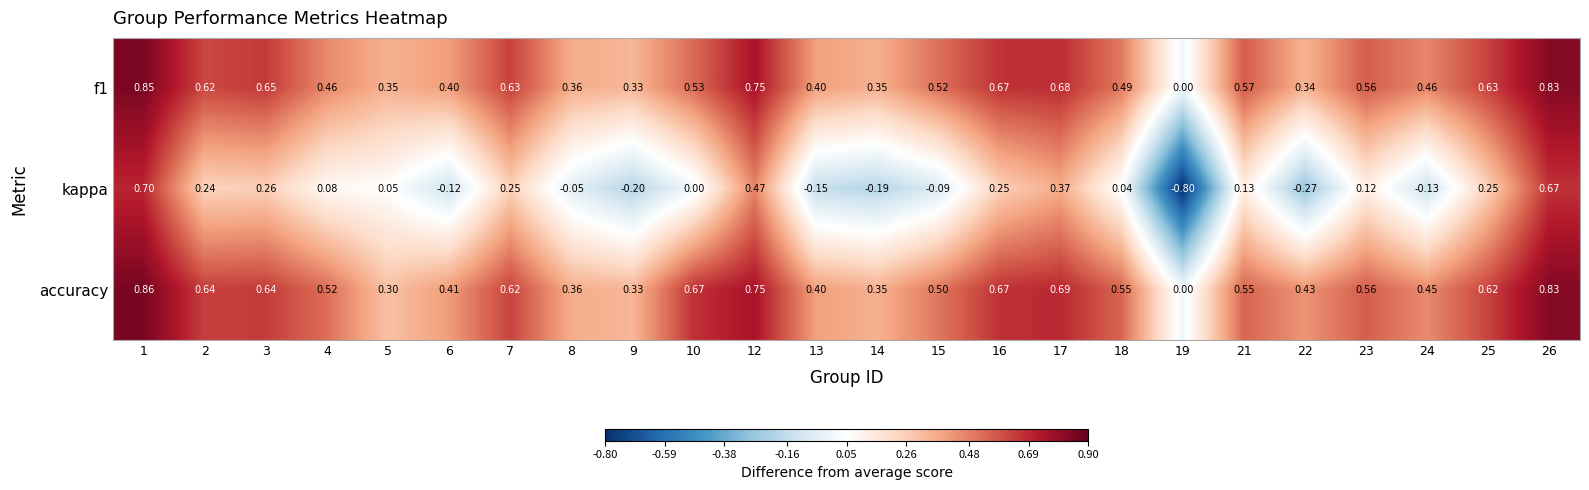

Between 2 and 19, which series saw the biggest shift?

kappa